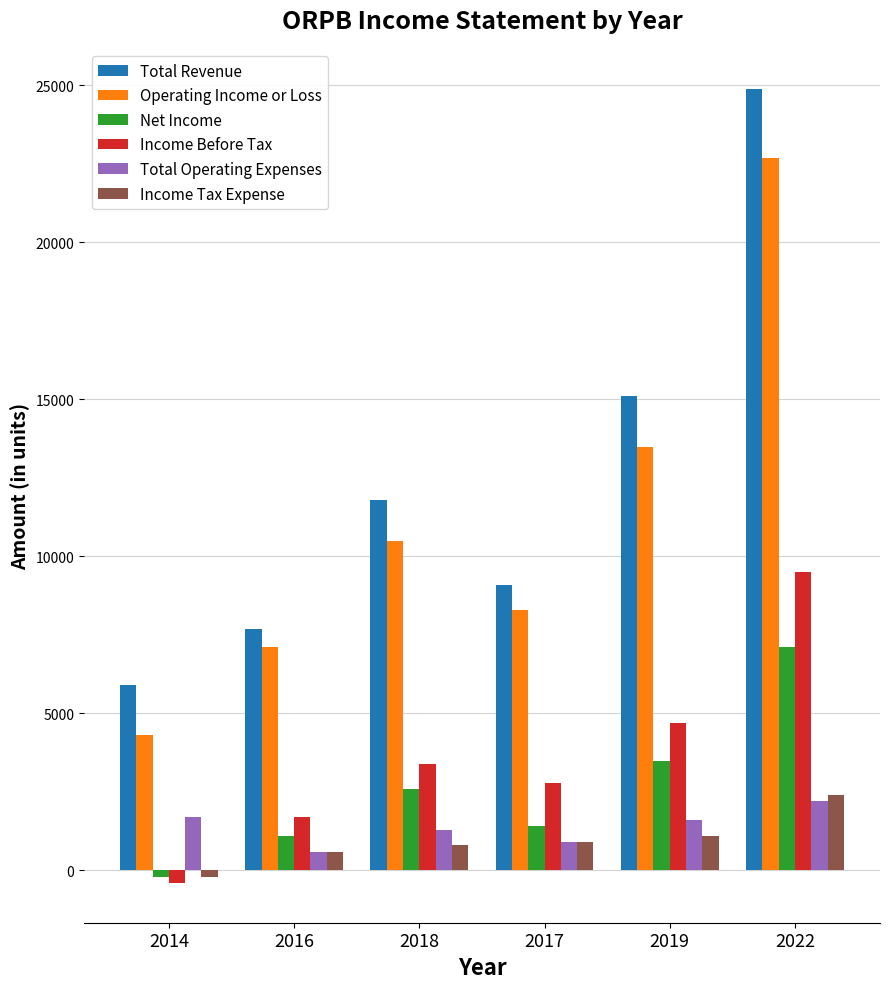

The value of Income Before Tax at 2018 is 3400. True or false?

True